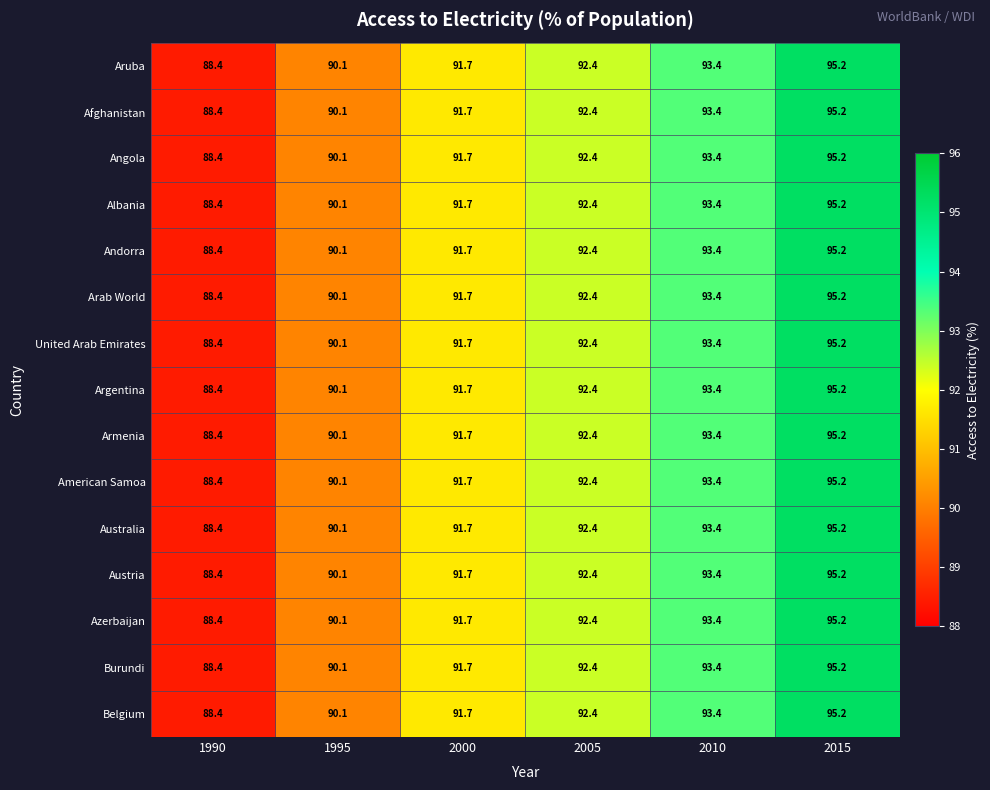

True or false: Belgium has a value of 88.4 at 1990.

True